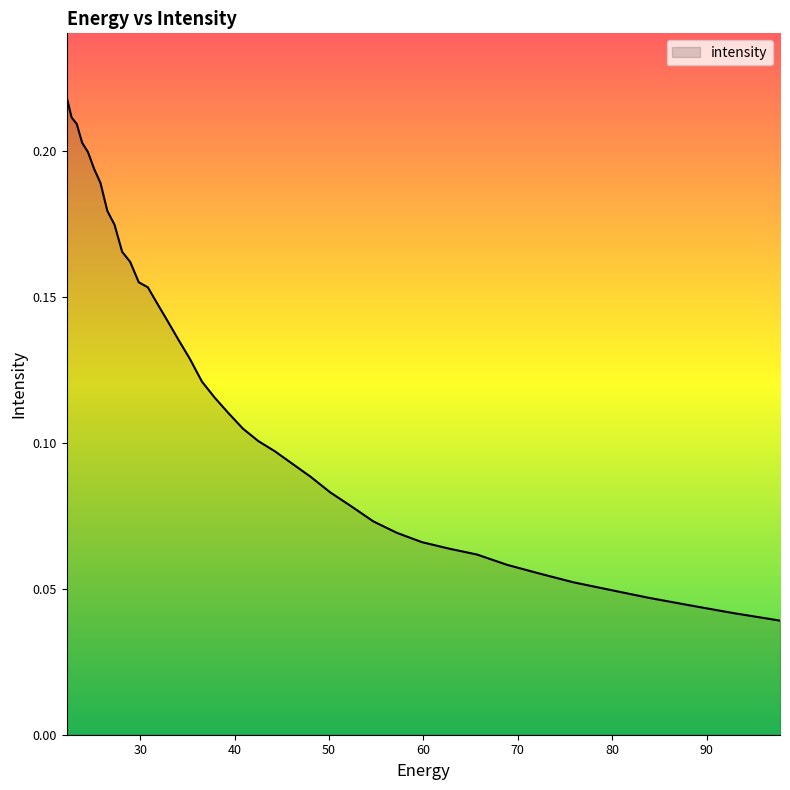

At which label is the value closest to 0?

97.76732